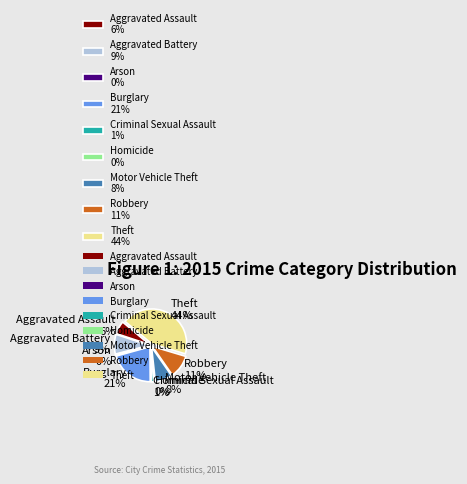

Between Burglary and Robbery, which is larger?

Burglary